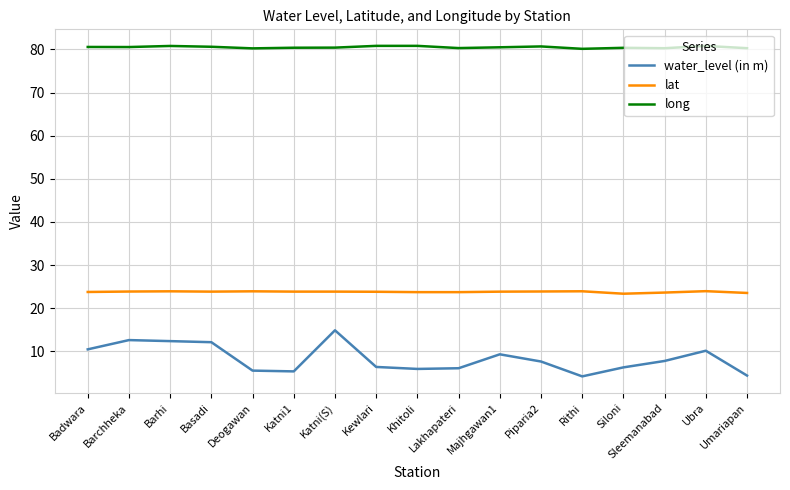

What is the approximate value of lat at Lakhapateri?

23.7